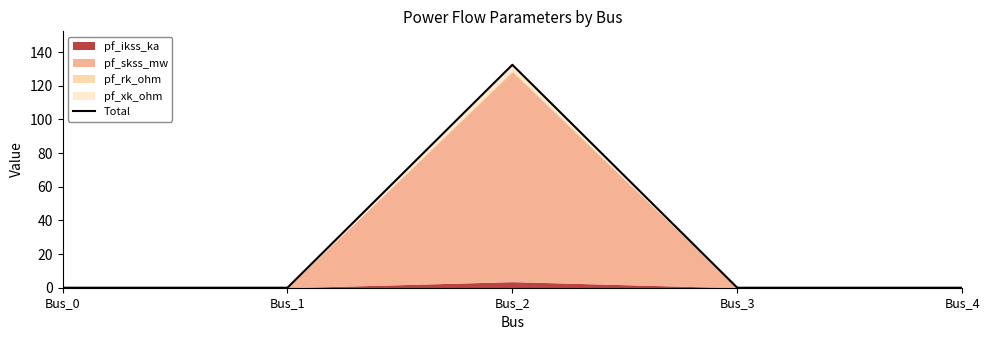

What is the difference between the values at Bus_0 and Bus_2?

132.5